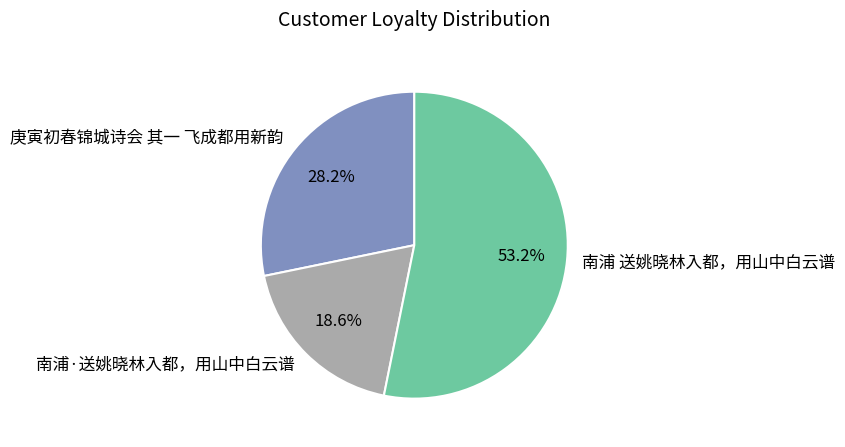

Rank the categories by value from lowest to highest.

南浦·送姚晓林入都，用山中白云谱, 庚寅初春锦城诗会 其一 飞成都用新韵, 南浦 送姚晓林入都，用山中白云谱